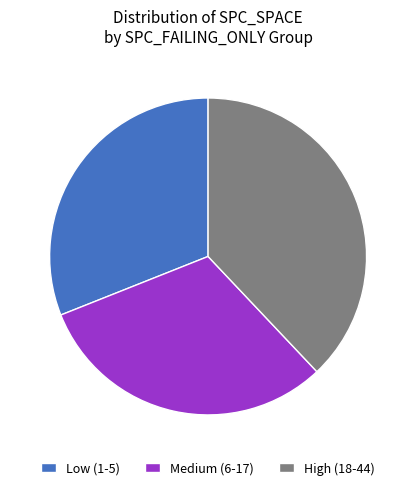

Combined, do High (18-44) and Low (1-5) account for over 50%?

Yes